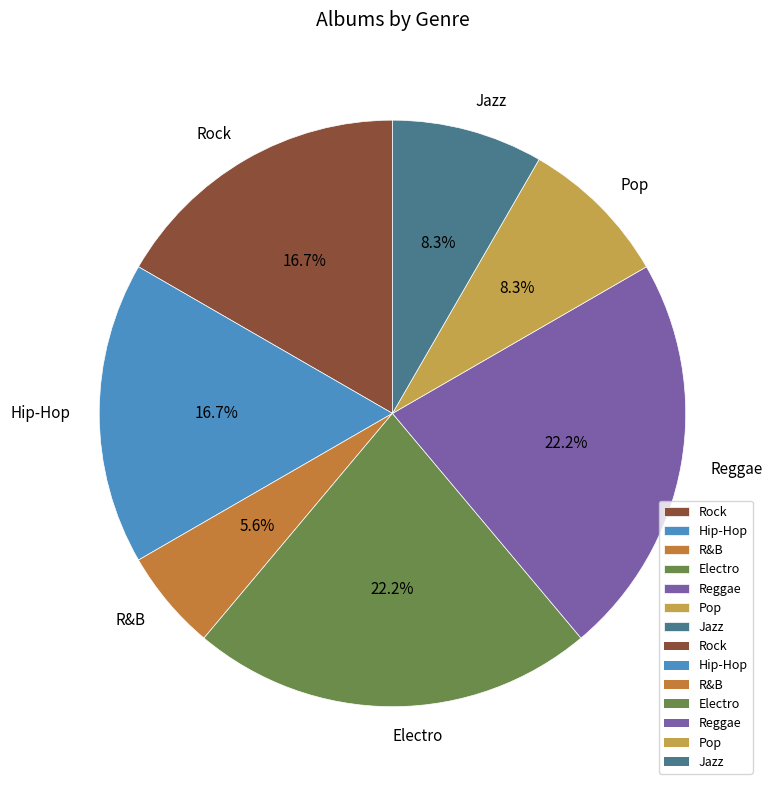

To the nearest percent, what percentage of the pie is R&B?

6%